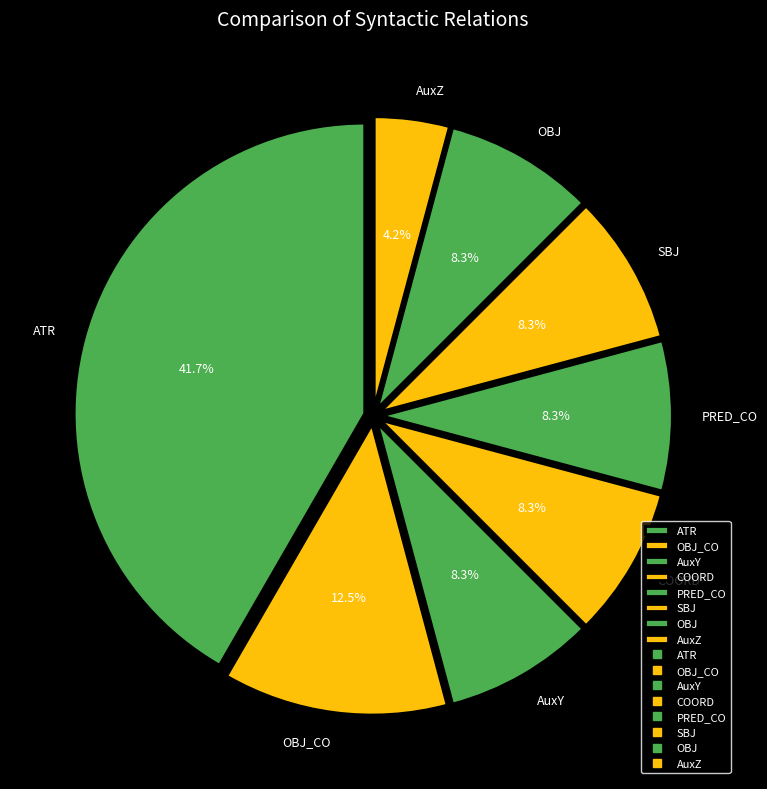

How many slices are in this pie chart?

8